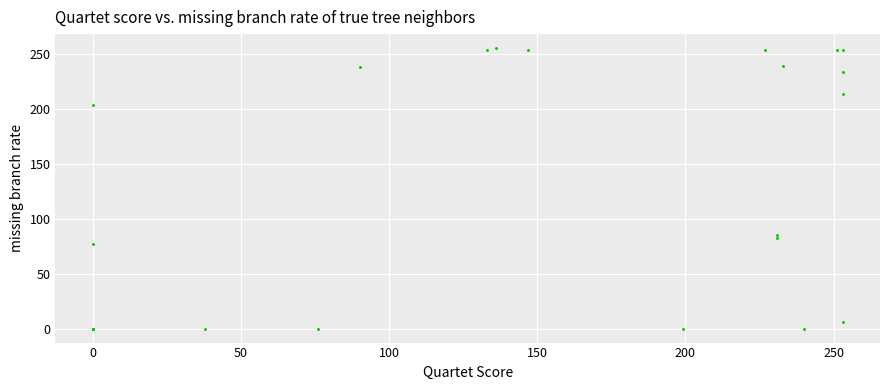

What Y value in the scatter plot is closest to 127?

85